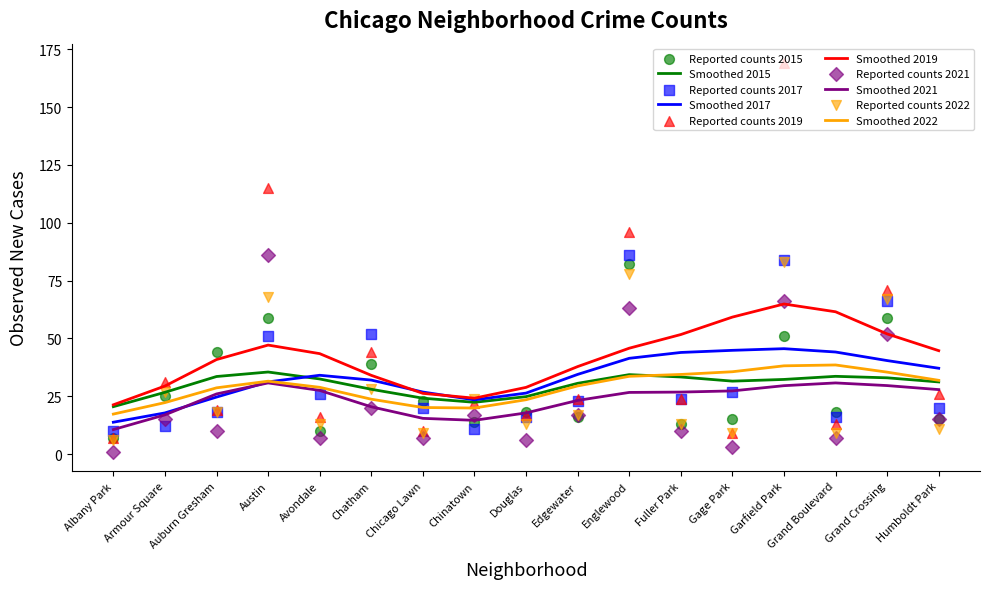

At which category is the sum across all series the highest?

Garfield Park